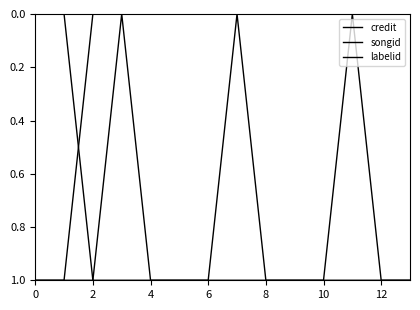

Does the chart display data point markers on the line(s)?

No